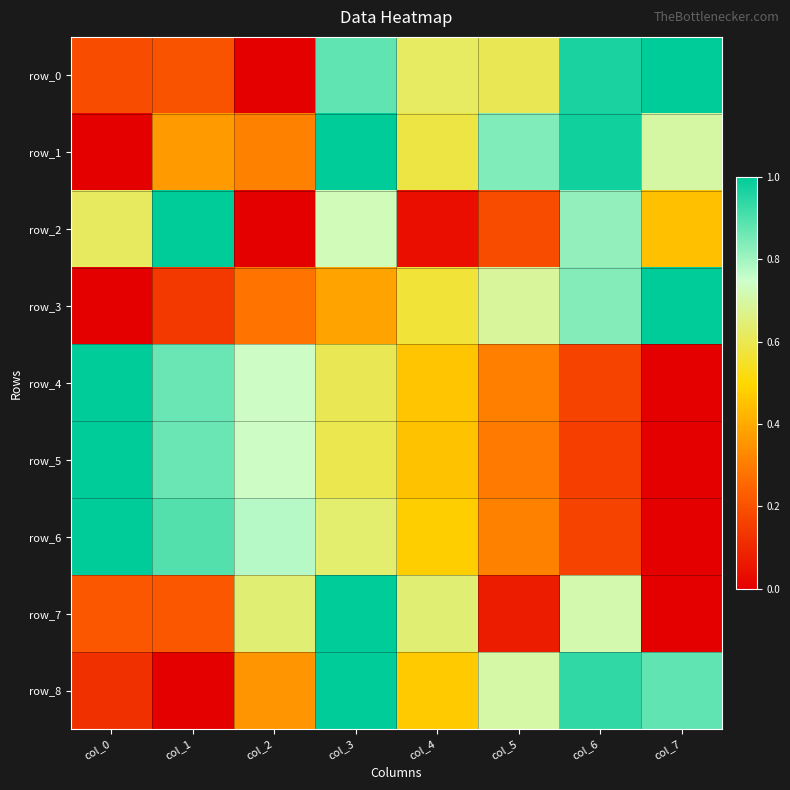

Which category has the lowest value in the row_3 series?

col_0